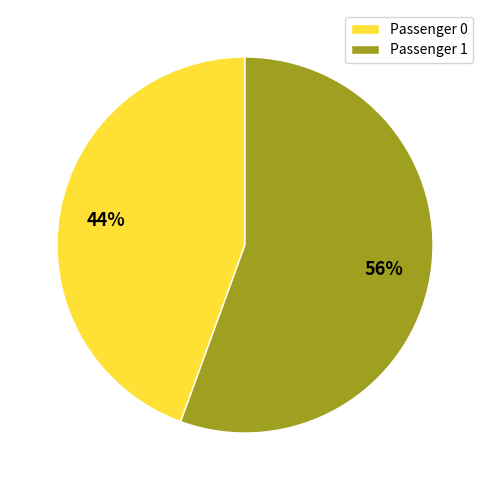

How many slices are in this pie chart?

2